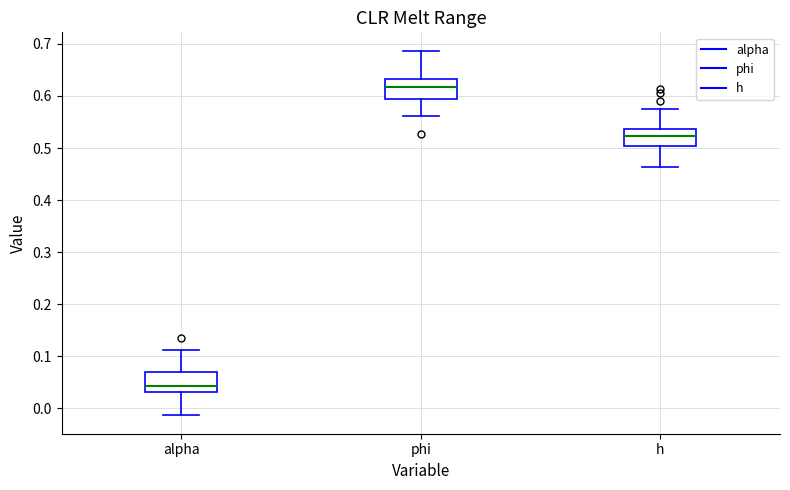

Reading left to right, transcribe this box plot: for each box, give where its median line is, the range the box spans, and where its two whiskers end, as read against the y-axis. The values are not printed on the chart, so give them approximately, as read against the axis.

alpha: median 0.04, box 0.03 to 0.07, whiskers -0.01 to 0.11
phi: median 0.62, box 0.59 to 0.63, whiskers 0.56 to 0.69
h: median 0.52, box 0.50 to 0.54, whiskers 0.46 to 0.58